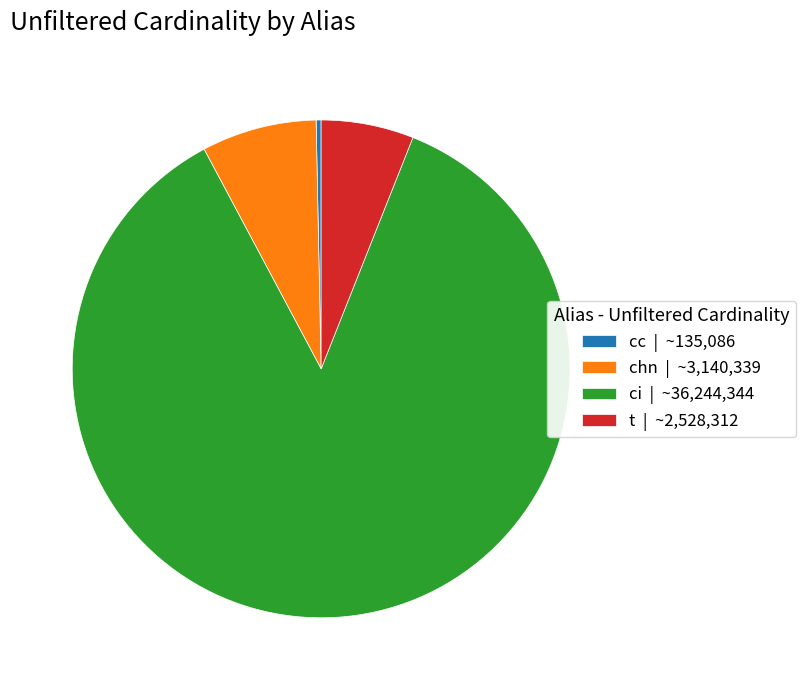

True or false: cc | ~135,086 accounts for 0% of the total.

True